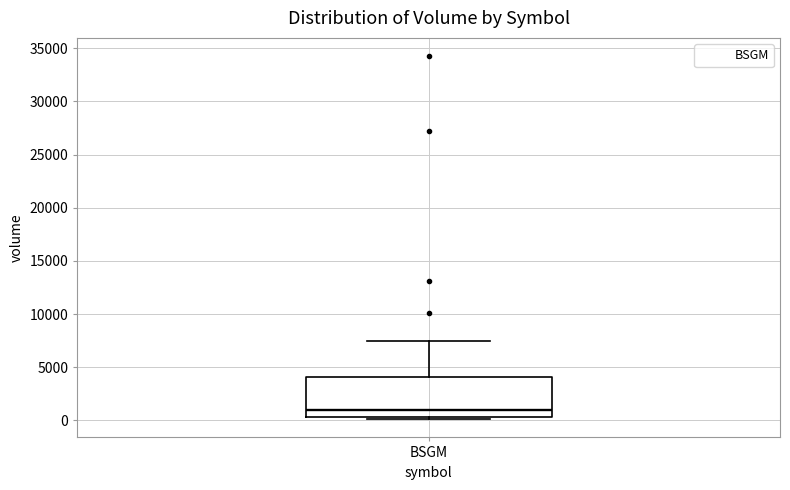

Read this box plot against the y-axis: the position of the median line, the range covered by the box, and the ends of both whiskers. The values are not printed on the chart, so give them approximately, as read against the axis.

median 1000, box 500 to 4000, whiskers 0 to 7500